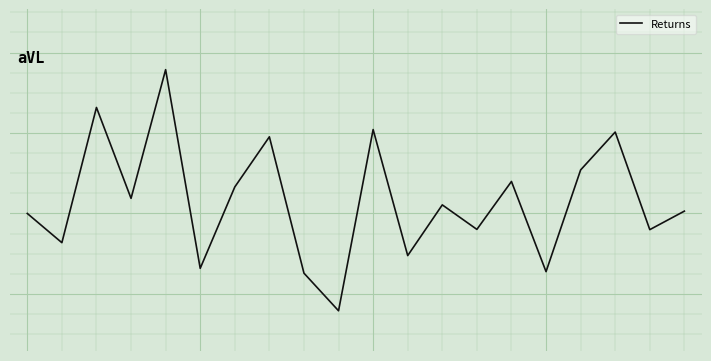

Does the chart display data point markers on the line(s)?

No